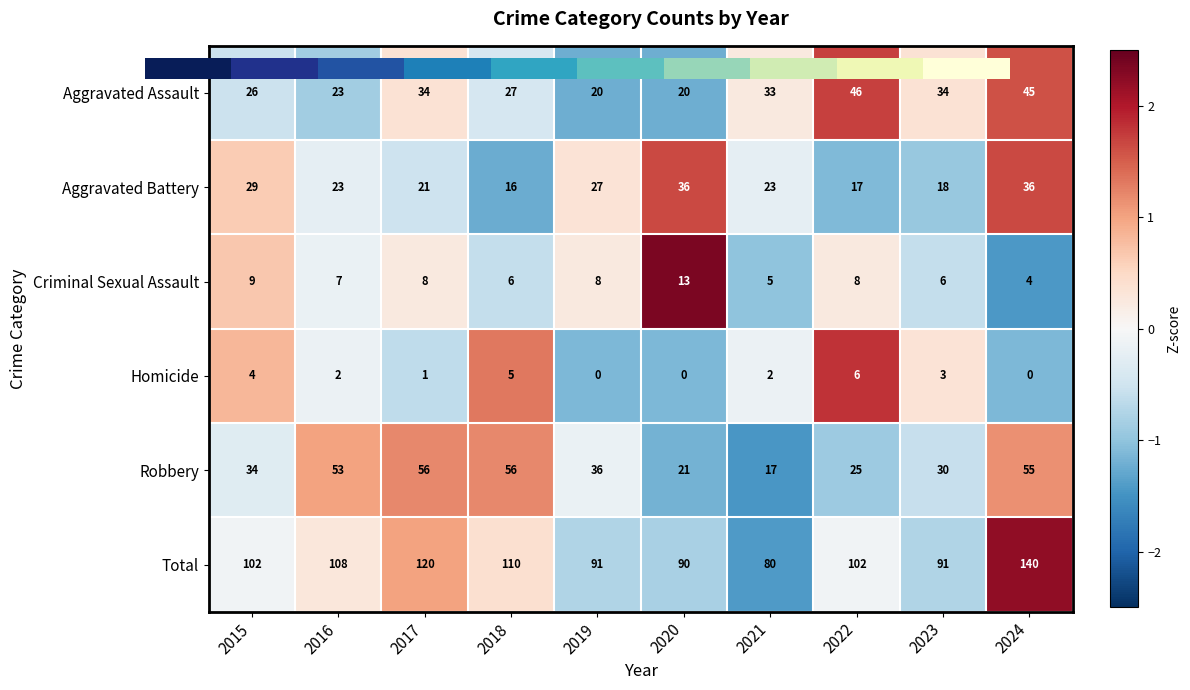

The value of Total at 2018 is 110. True or false?

True